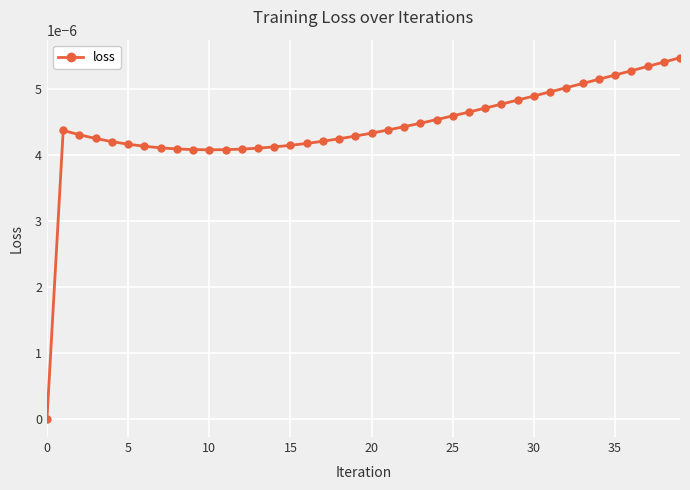

How many data points are above 0?

39